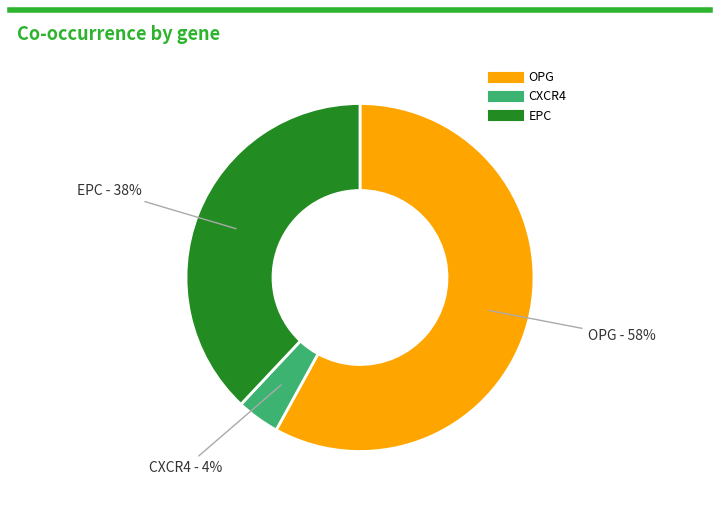

What is the smallest slice in the pie chart?

CXCR4